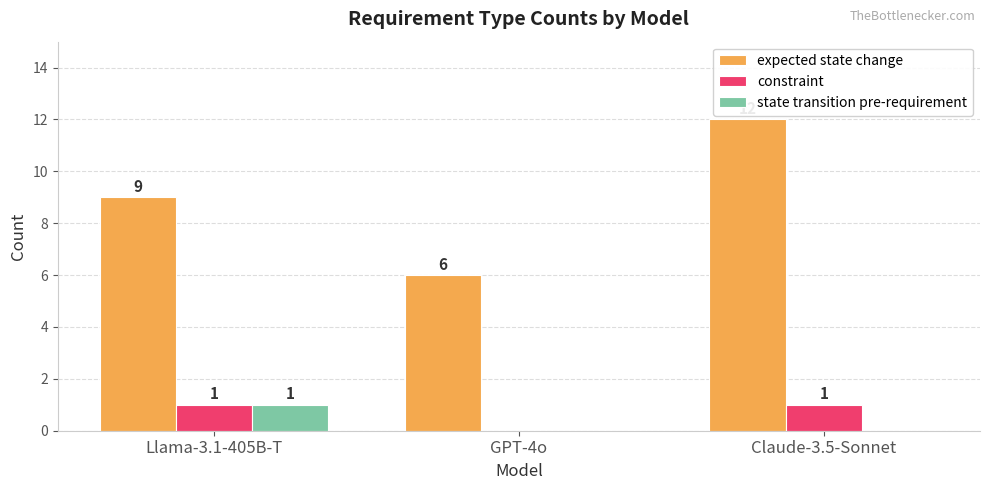

At which category is the sum across all series the highest?

Claude-3.5-Sonnet